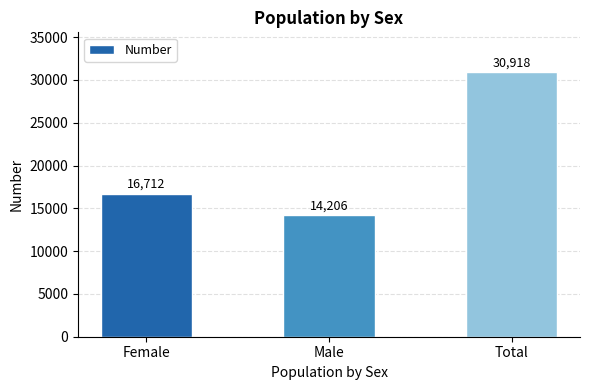

Read the value at Male.

14206